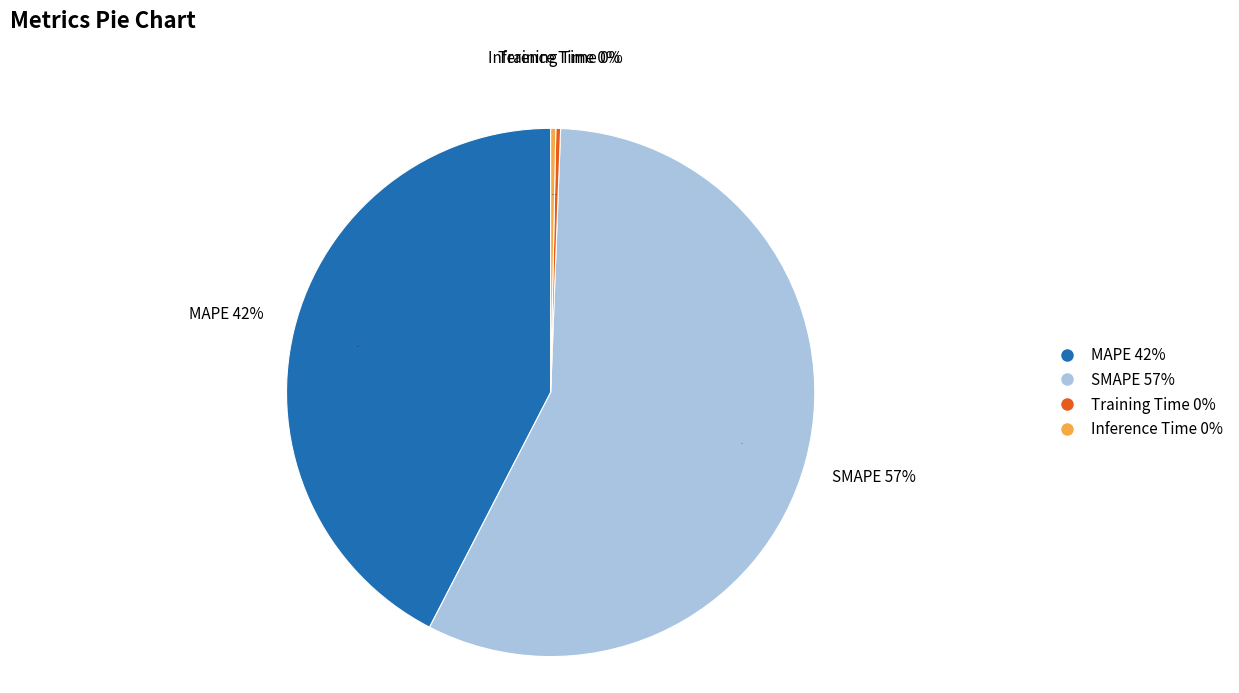

The Inference Time slice represents 8% of the pie. True or false?

False